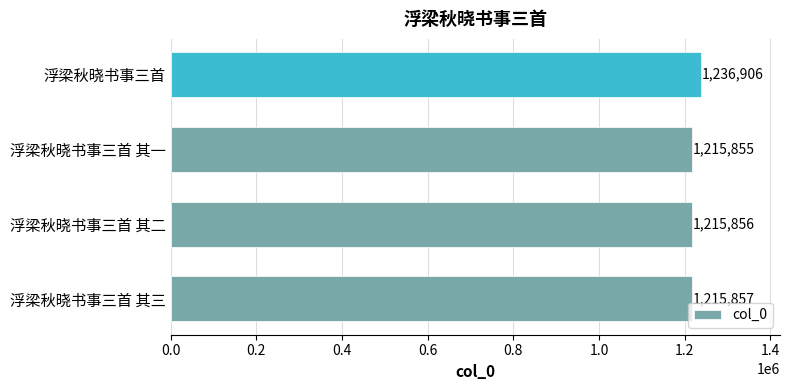

The chart shows a value of 1215857 at 浮梁秋晓书事三首 其三. True or false?

True